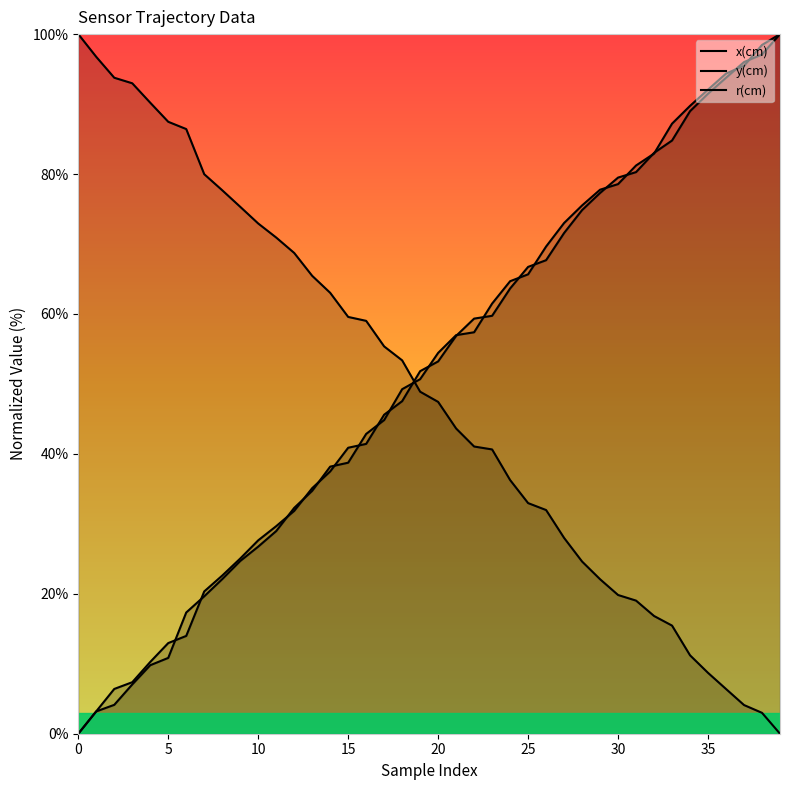

The y(cm) series shows 53.4 at 18. True or false?

True